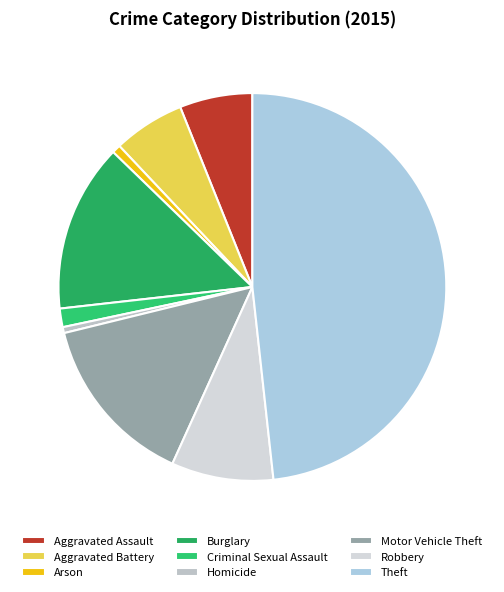

How many segments does this pie chart have?

9